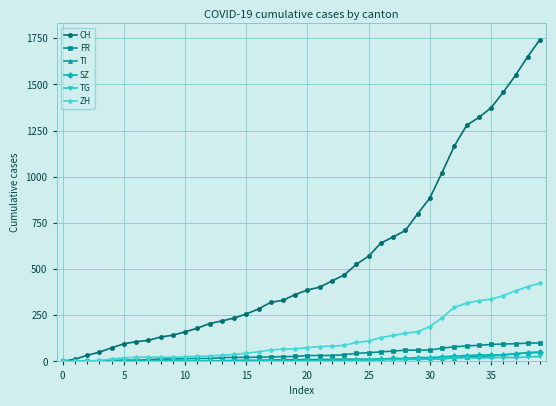

Which series has the largest total across all categories?

CH